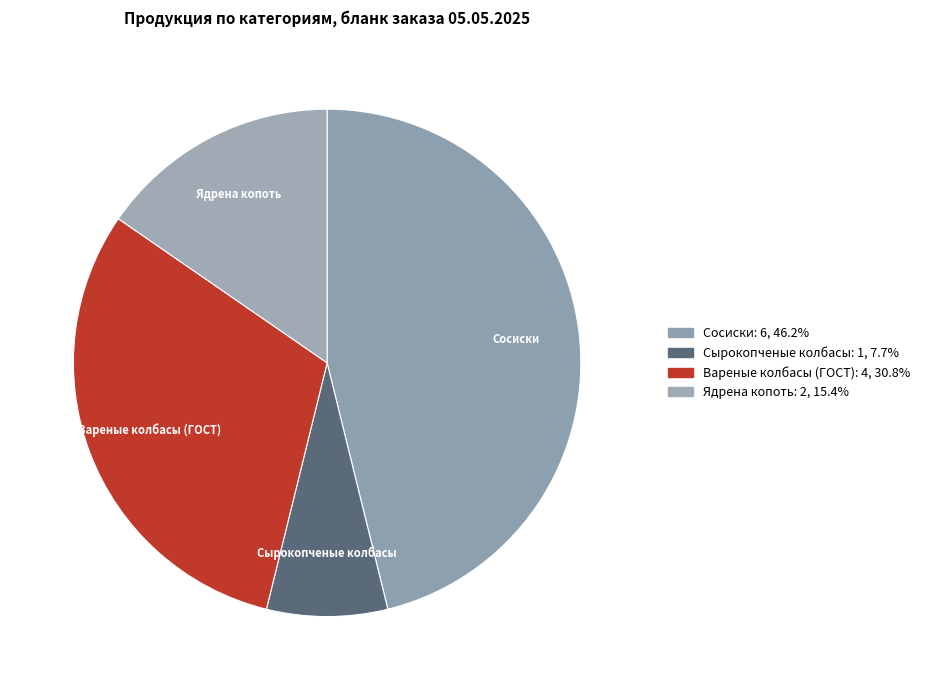

How many segments does this pie chart have?

4